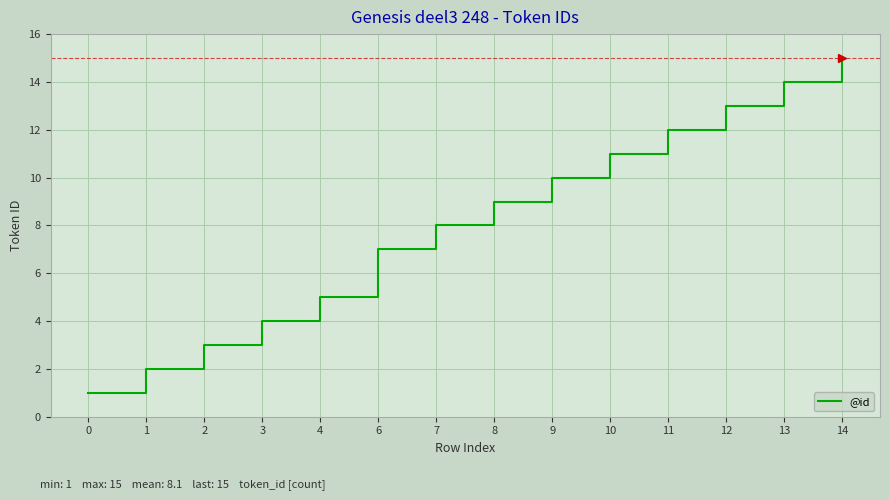

Between 10 and 9, which is larger?

10